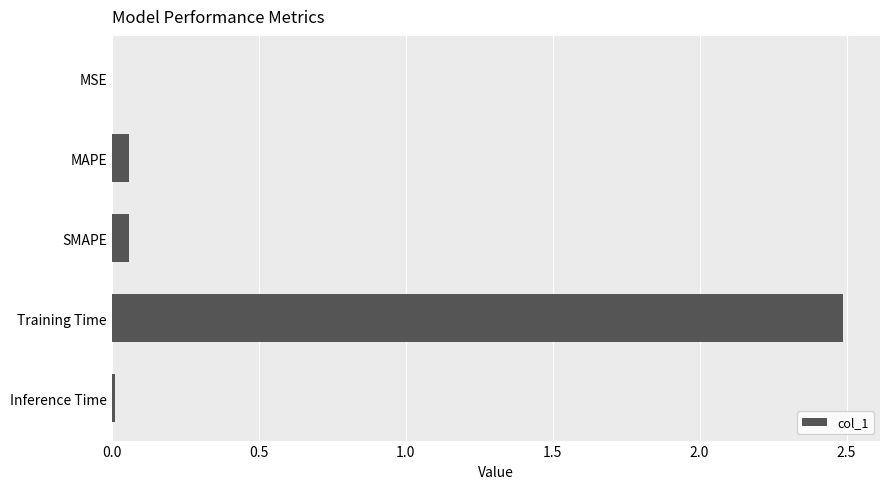

True or false: the data shows 4.2 at Training Time.

False